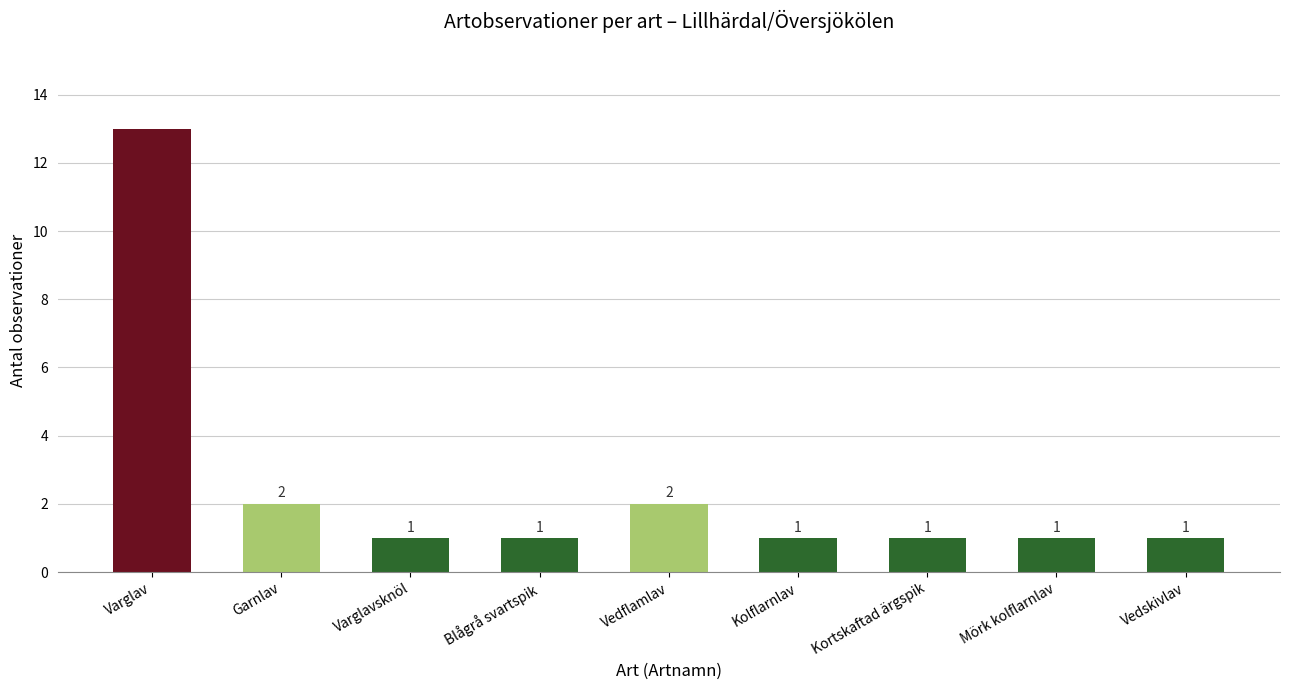

How many bars are there in total?

9